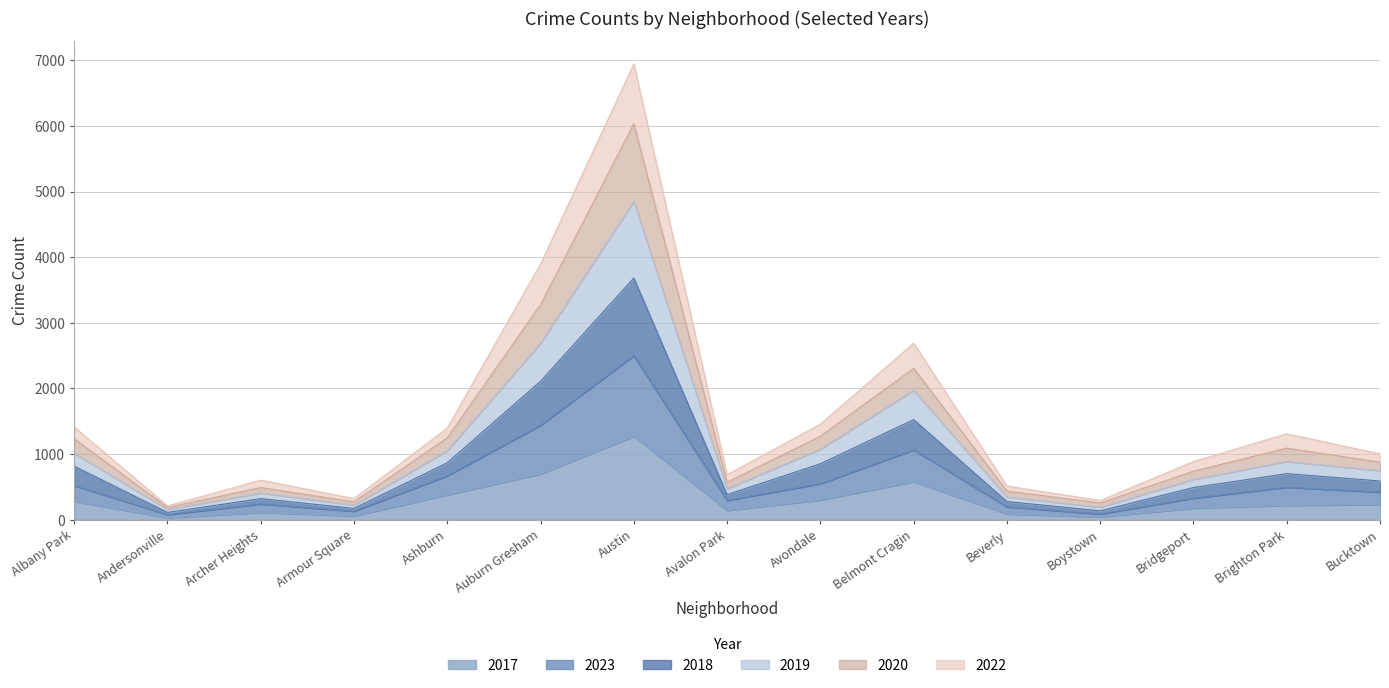

True or false: 2019 and 2018 cross at least once.

False